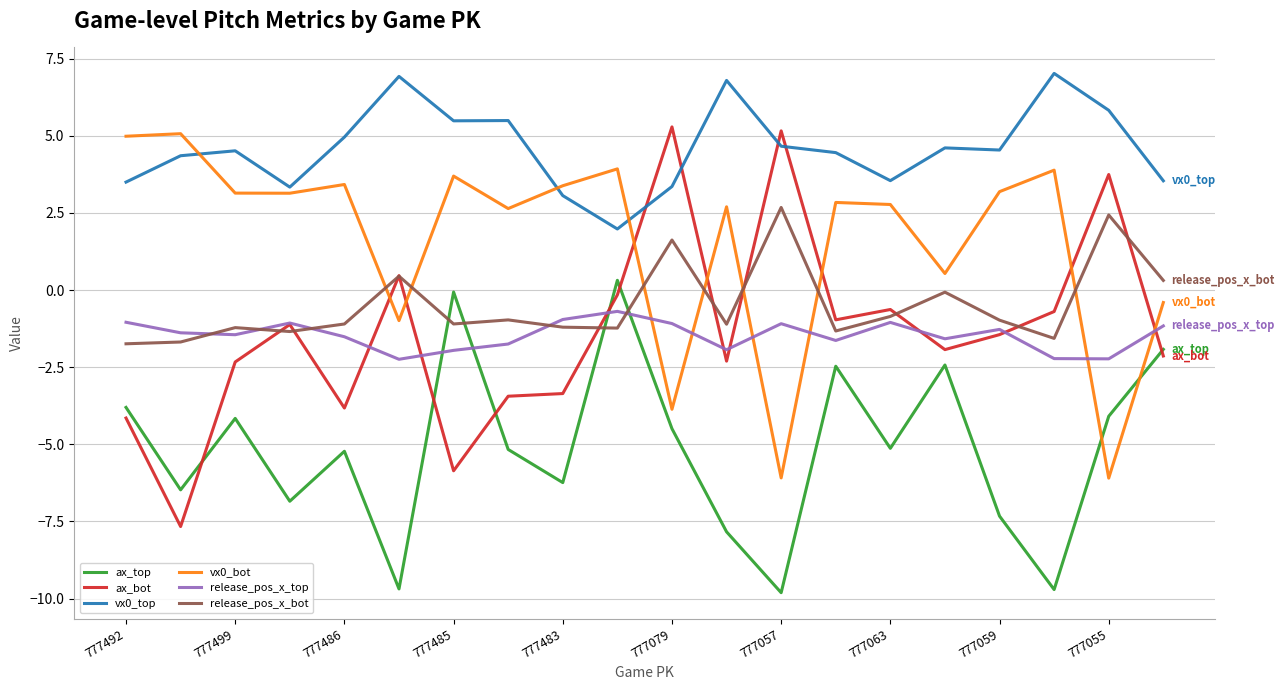

What is the maximum value shown in the chart?

7.0